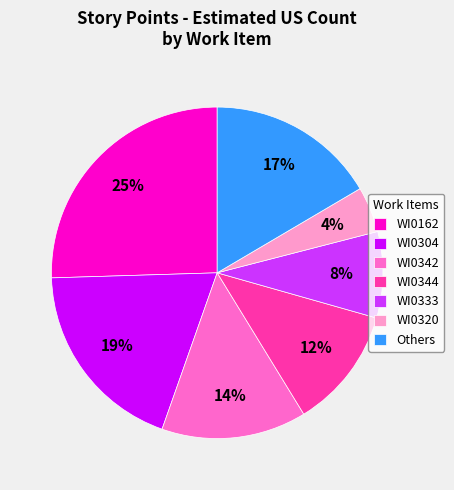

Rank the categories by value from highest to lowest.

WI0162, WI0304, Others, WI0342, WI0344, WI0333, WI0320